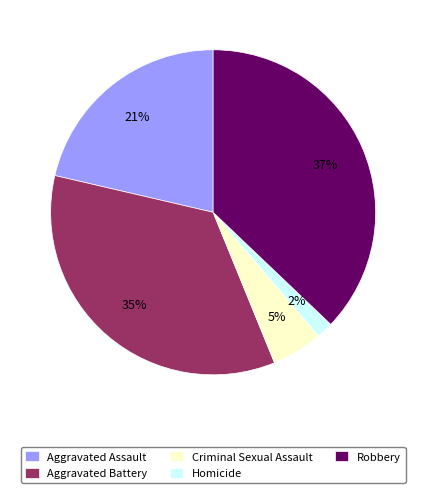

Does Aggravated Battery account for over 50% of the chart?

No